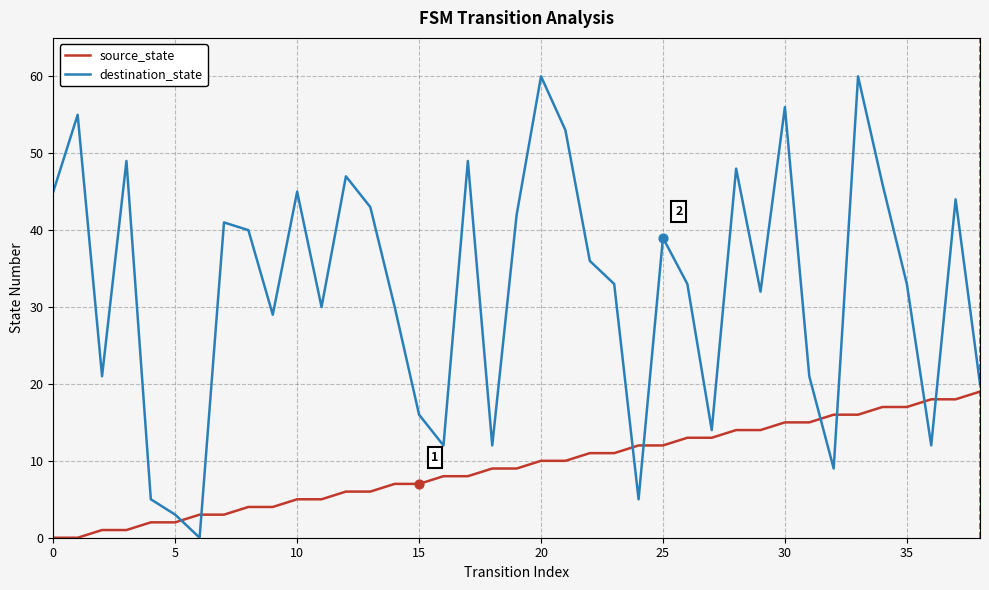

Which series has the largest total across all categories?

destination_state